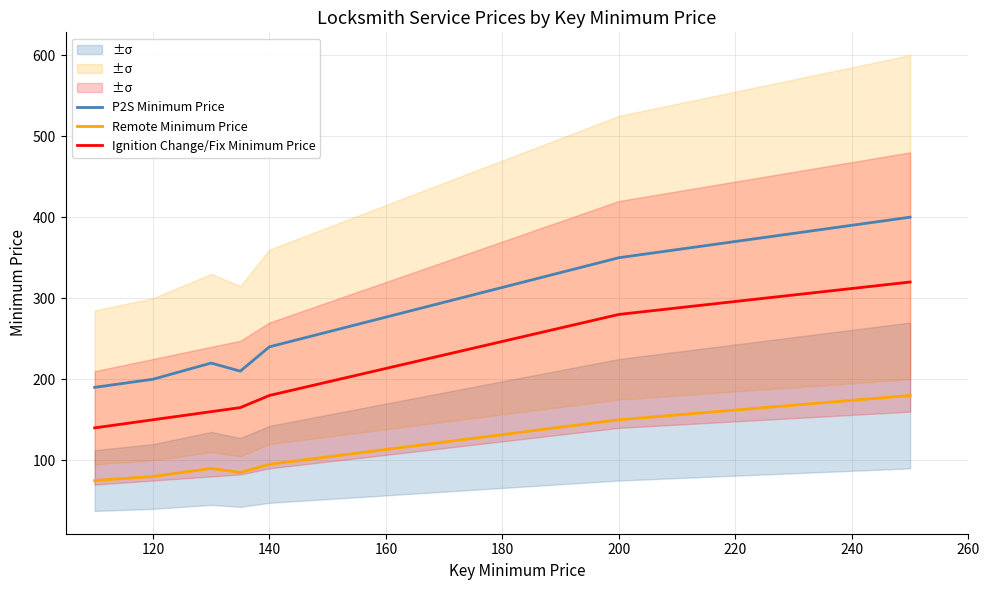

What are all the series names shown in the legend?

P2S Minimum Price, Remote Minimum Price, Ignition Change/Fix Minimum Price